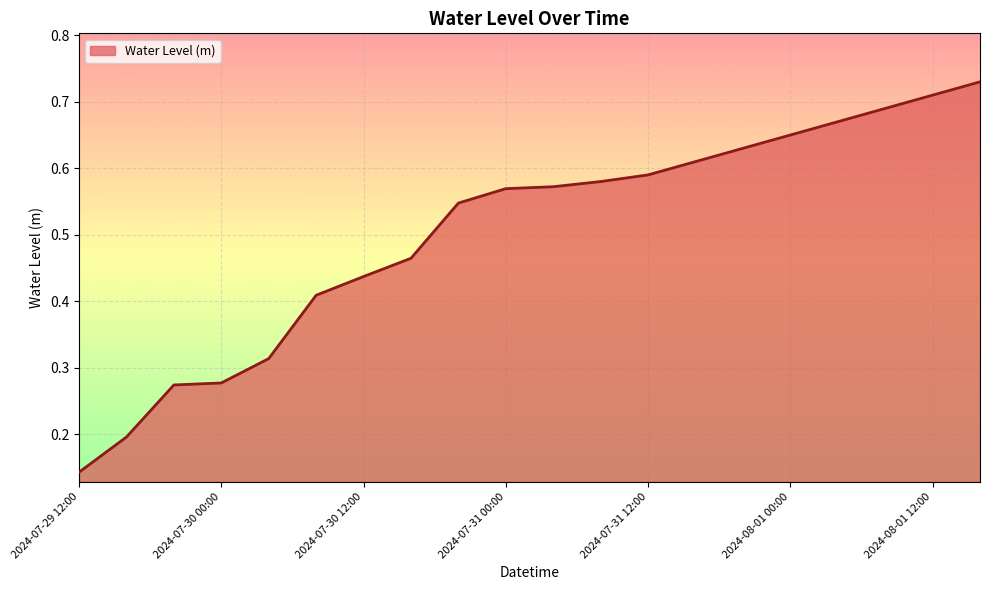

True or false: there are more than 1 points higher than both neighbors.

False